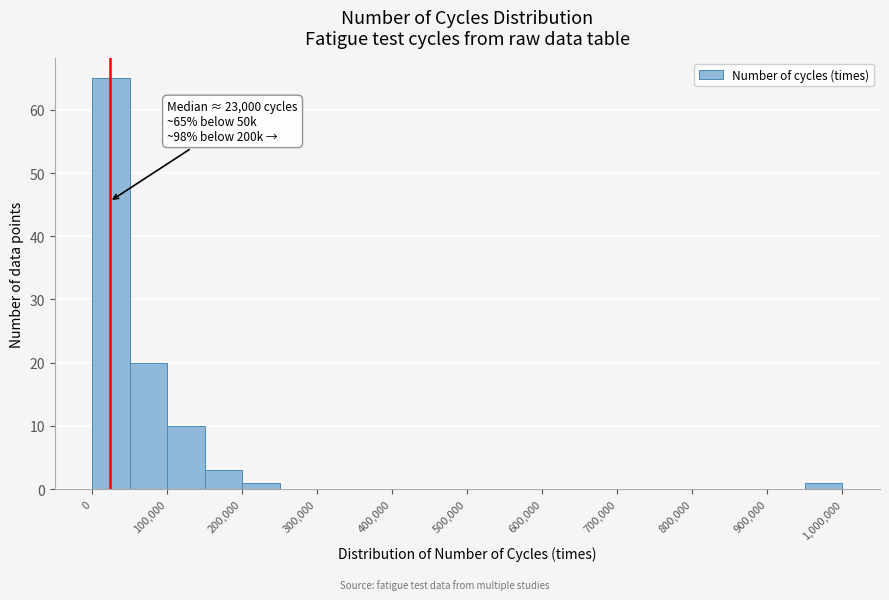

Over which range of the x-axis is the bar tallest?

0 to 50000